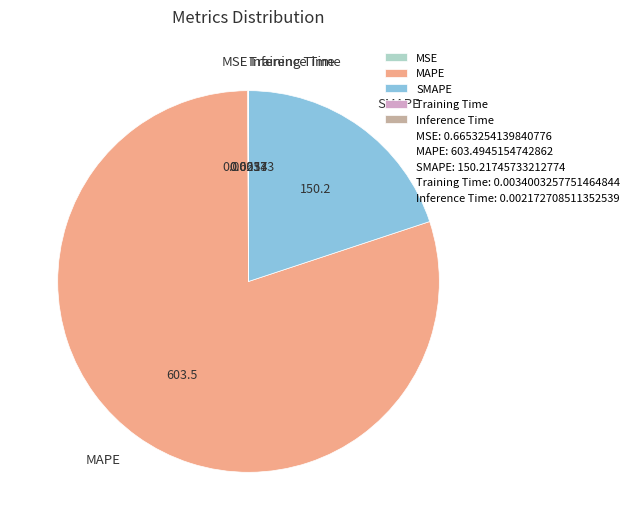

Is the sum of MAPE and SMAPE greater than half?

Yes